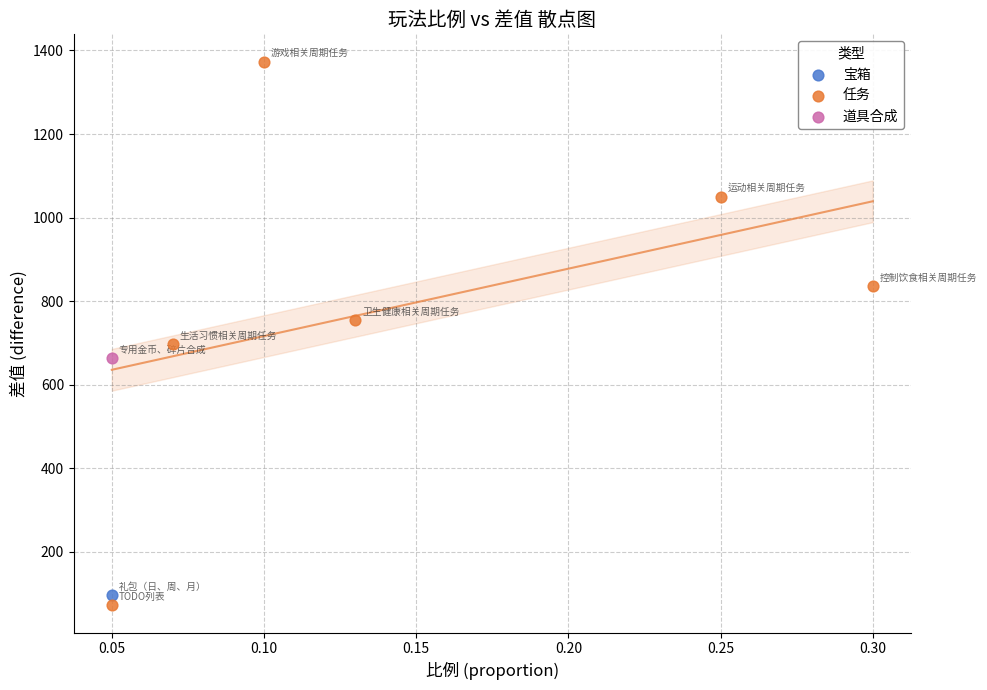

What are all the series names shown in the legend?

宝箱, 任务, 道具合成